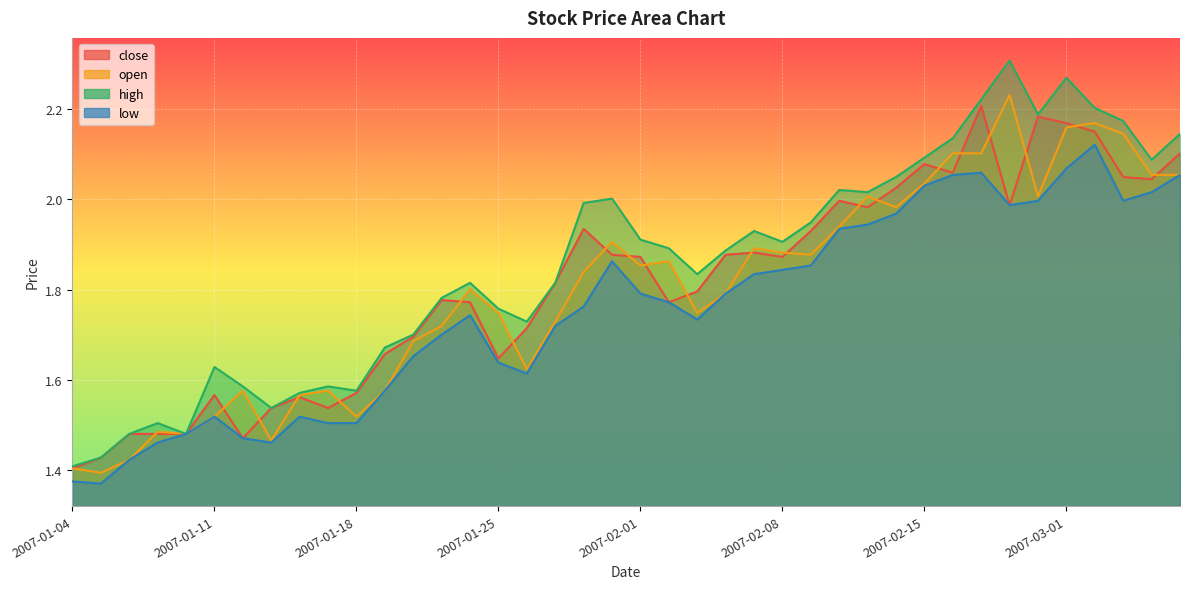

At which category does open reach its first local valley?

2007-01-05